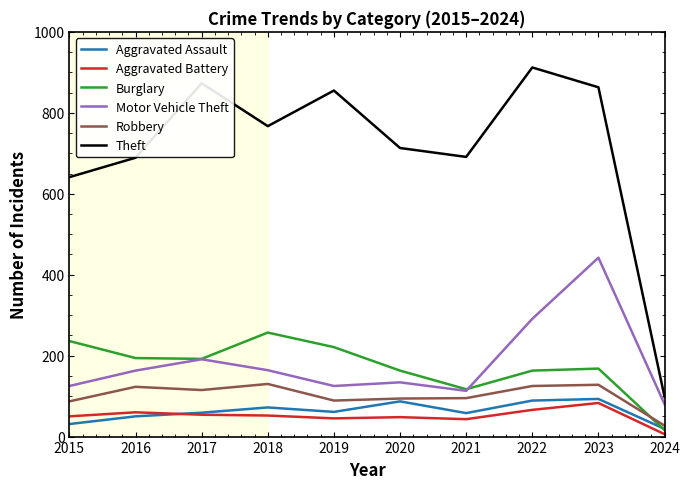

What is the difference between the second highest and second lowest values in the Theft series?

232